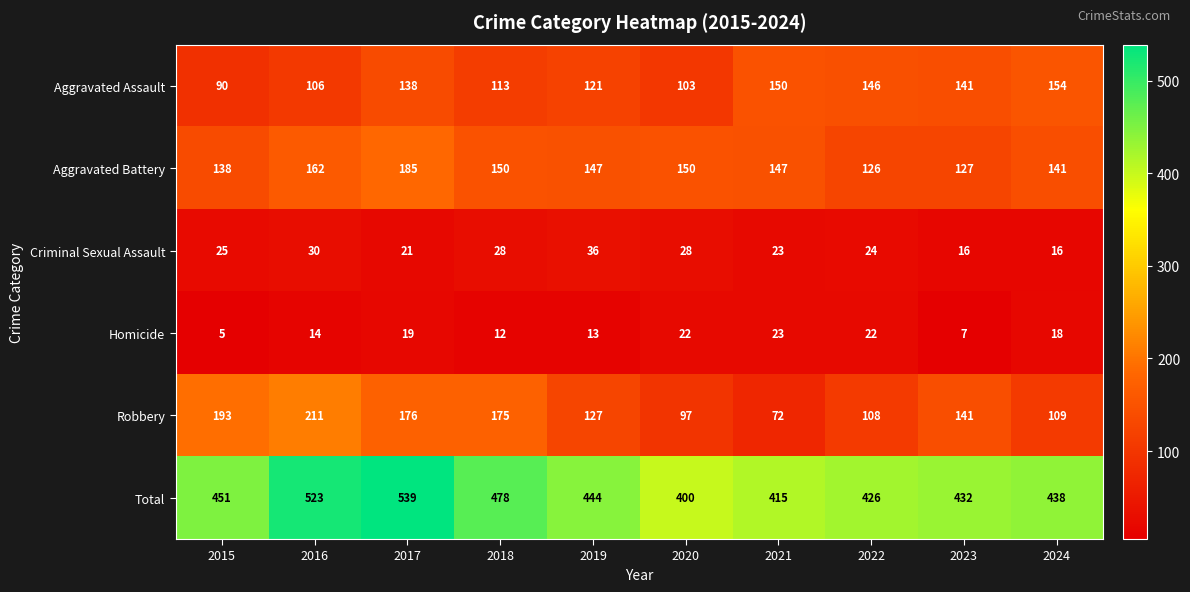

What is the sum of all Criminal Sexual Assault values?

247